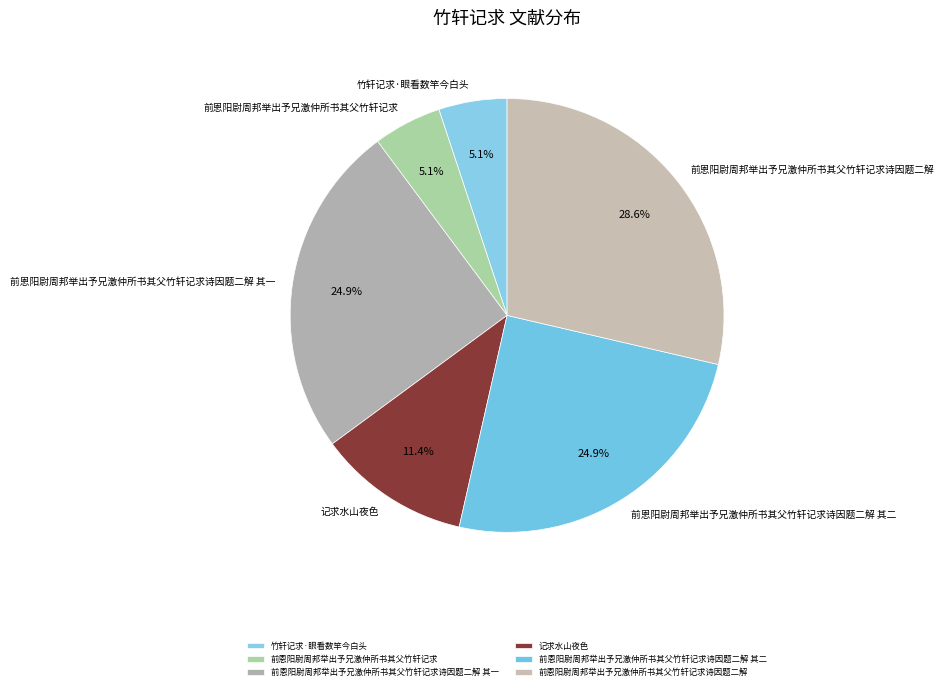

To the nearest percent, what is the average slice percentage?

17%